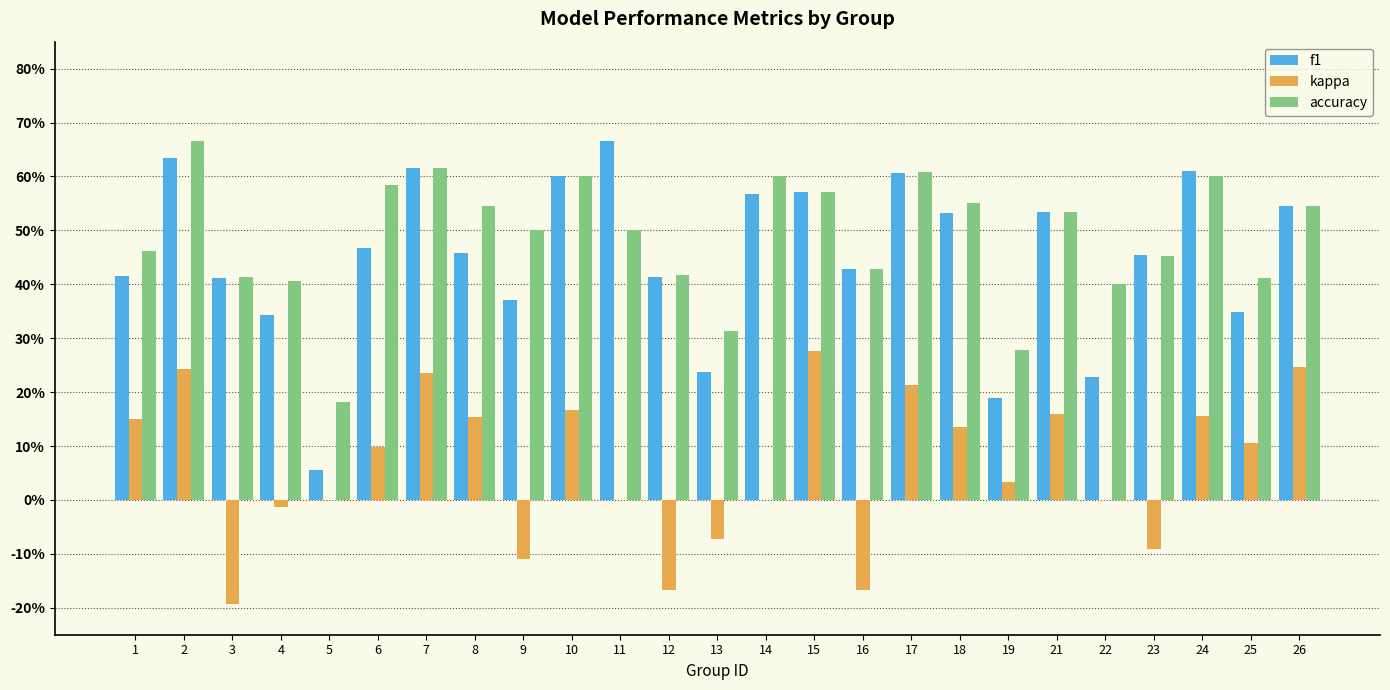

What are all the series names shown in the legend?

f1, kappa, accuracy